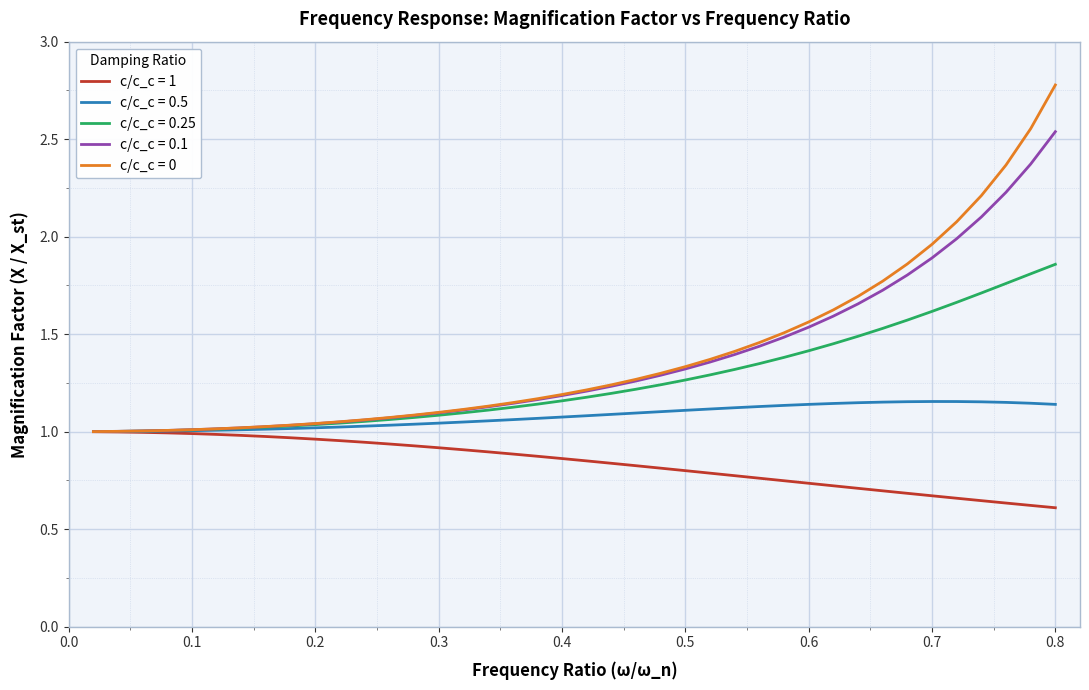

Does the chart display data point markers on the line(s)?

No